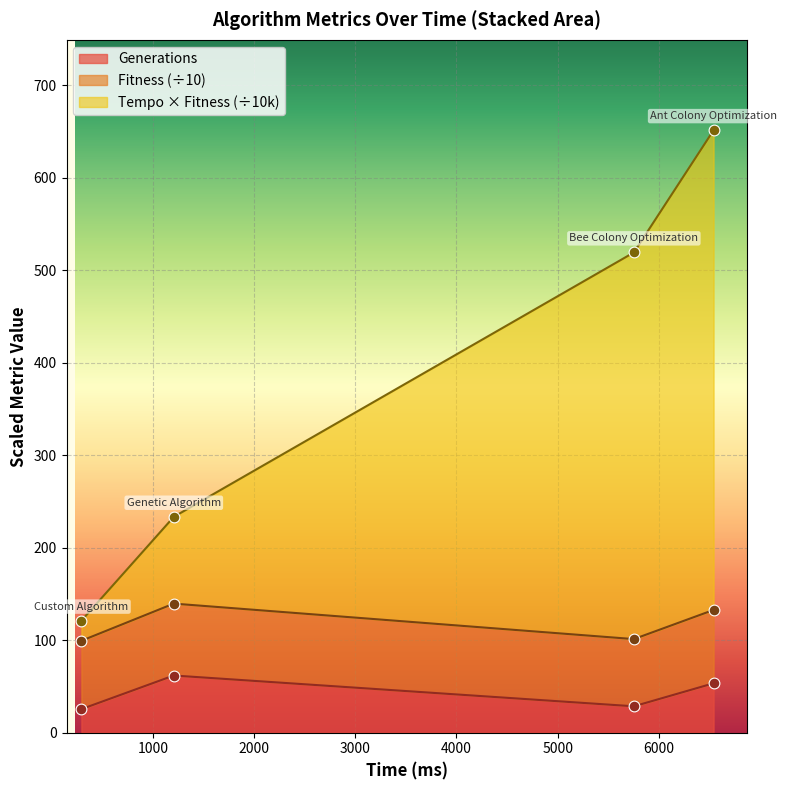

At how many categories does at least one series exceed 386?

2